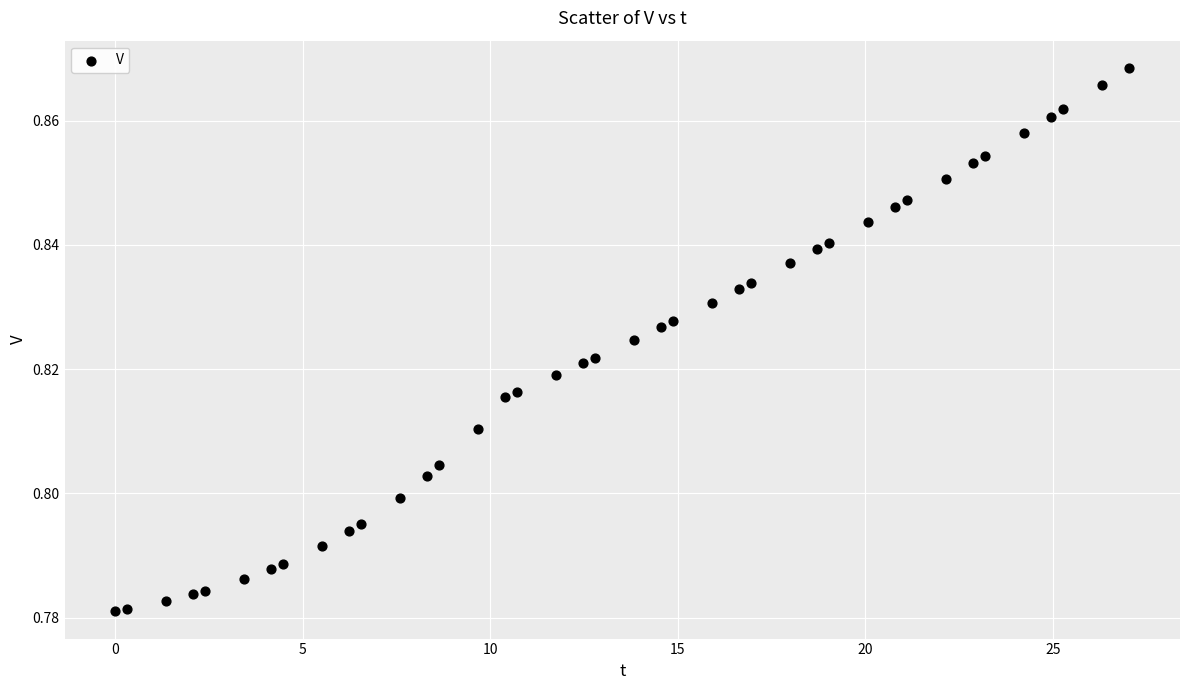

What is the range of X values (max minus min)?

27.0